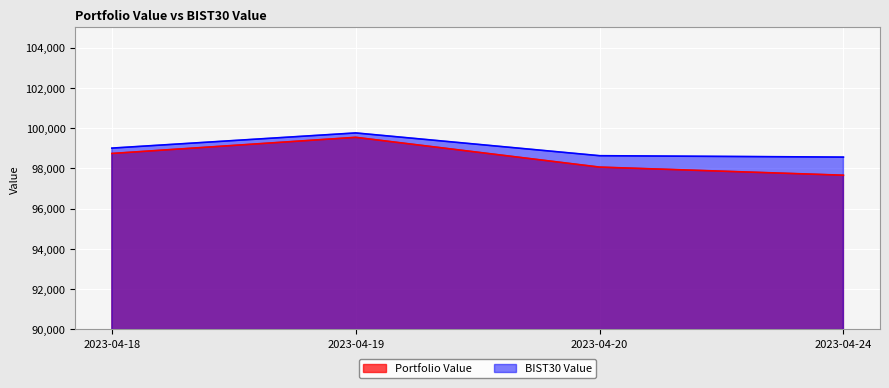

At how many categories does at least one series exceed 99546?

1